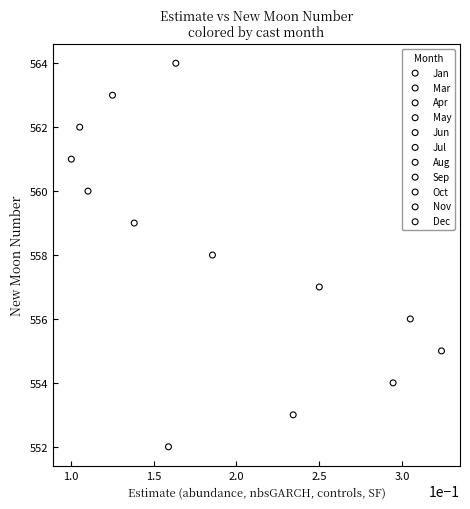

Which series reaches the maximum Y coordinate?

Jan